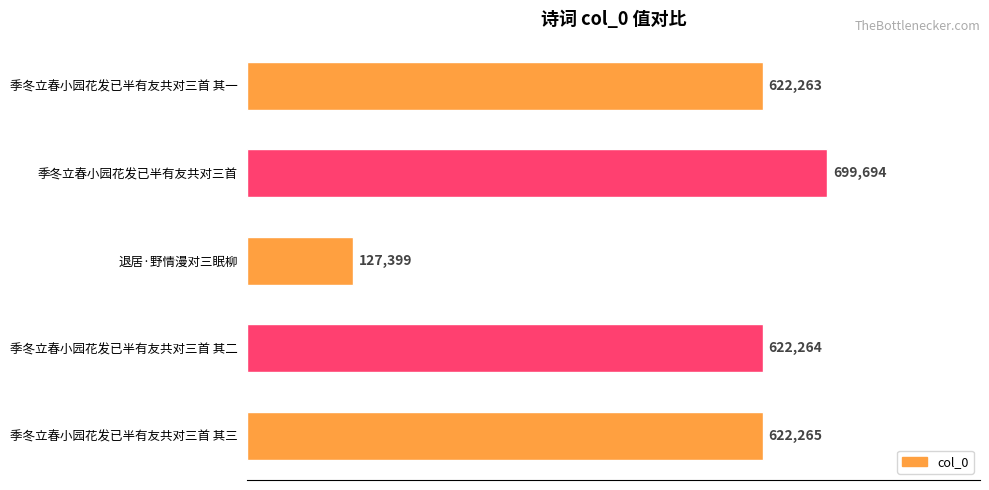

What is the average value?

538777